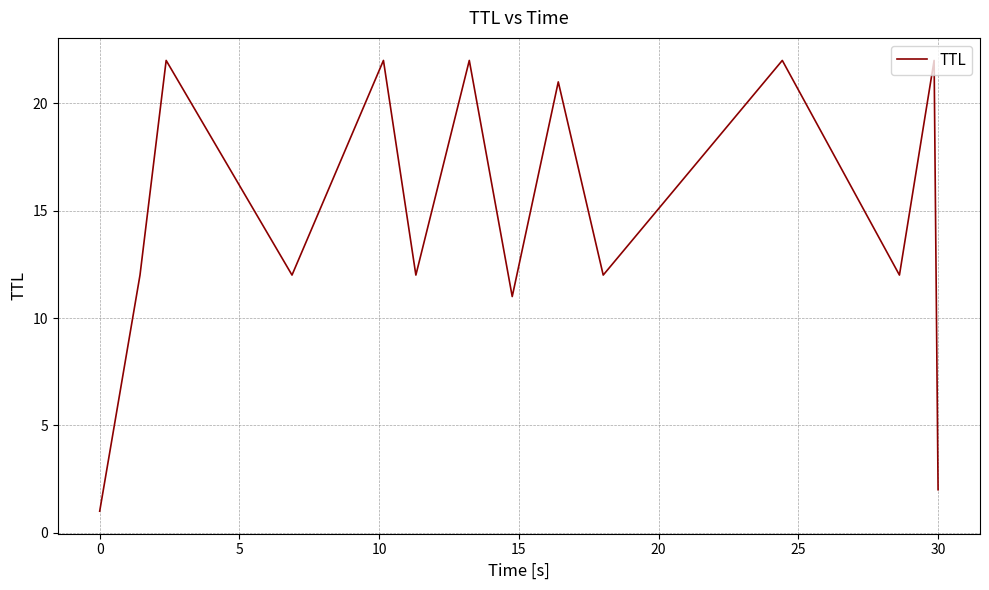

What is the difference between the maximum and minimum values?

21